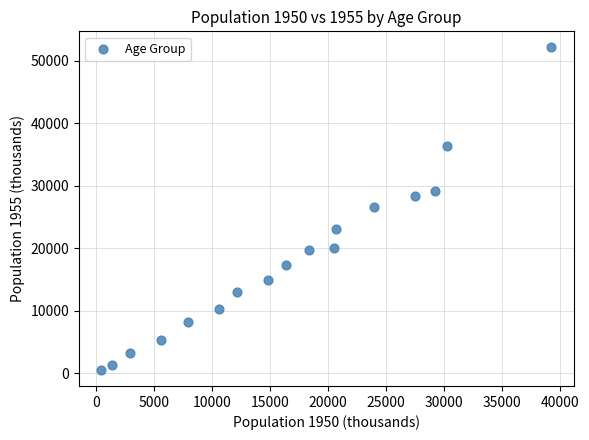

What is the range of X values (max minus min)?

38834.0